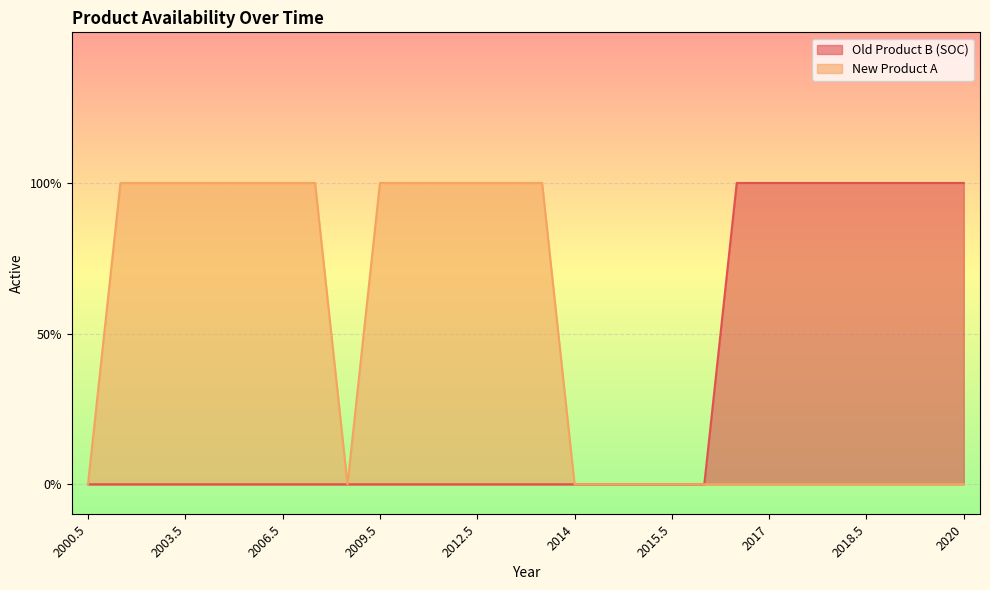

Rank the series by their average value, from highest to lowest.

New Product A, Old Product B (SOC)